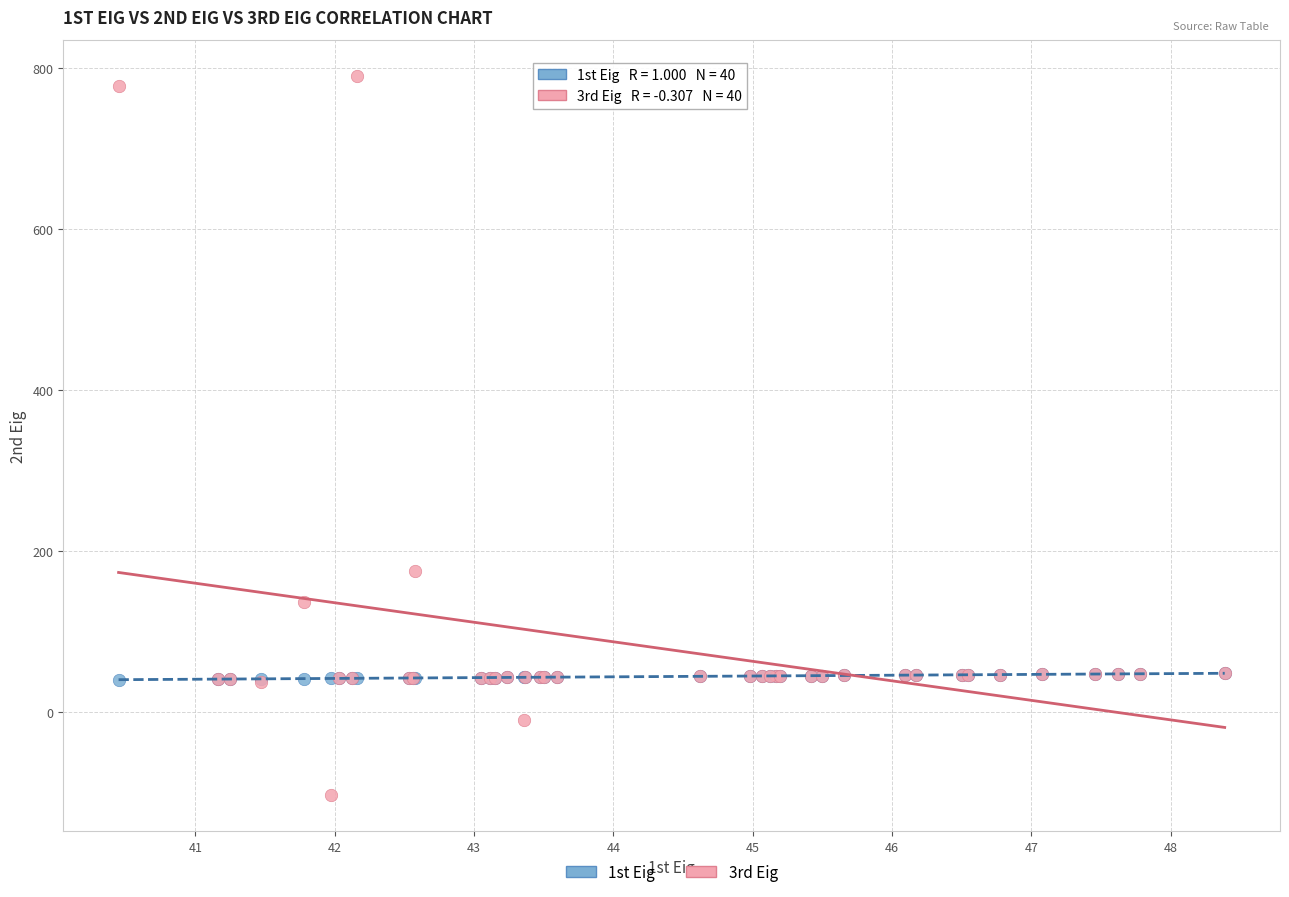

Across all series, what Y value is closest to 343?

175.3